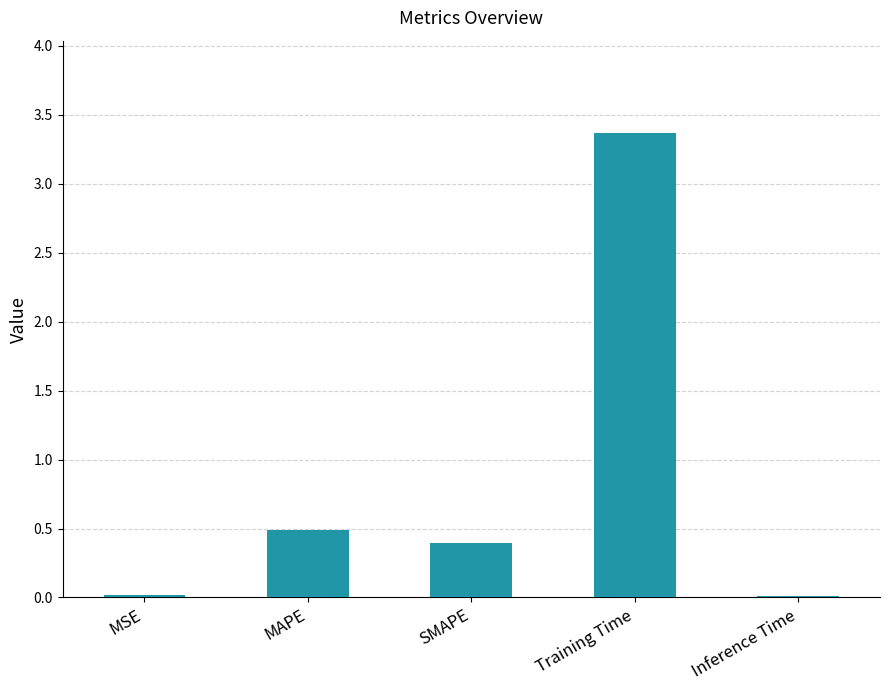

How many bars are there in total?

5